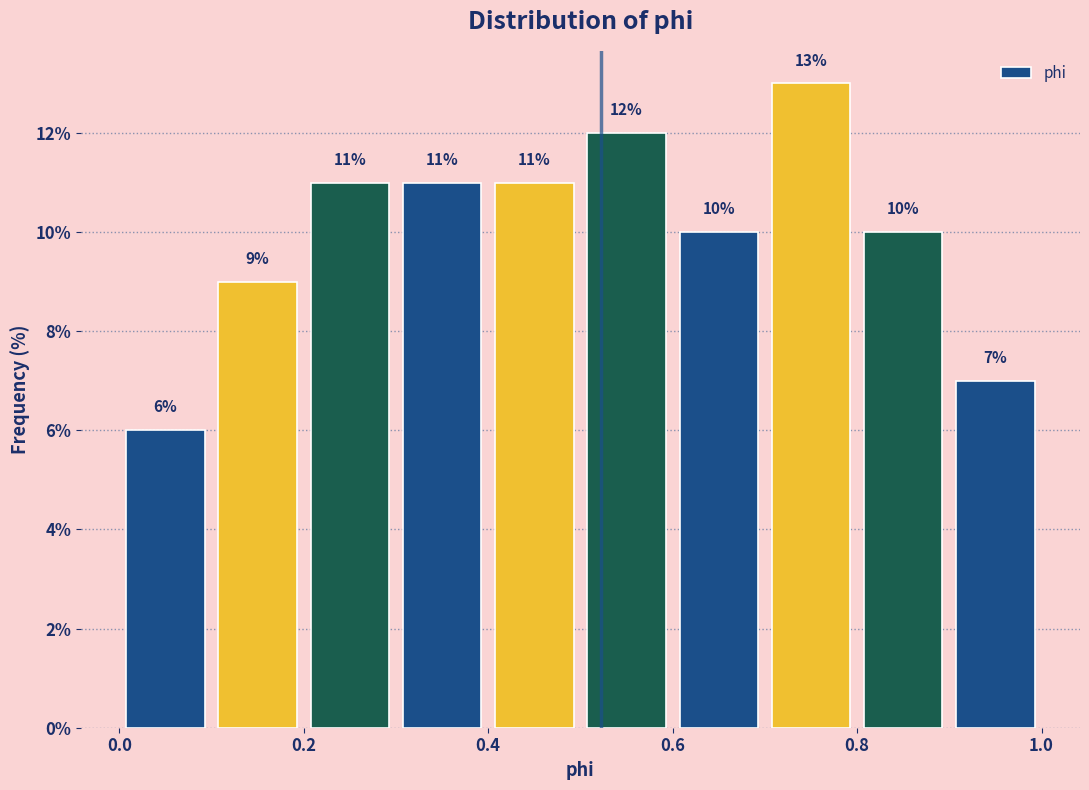

Reading left to right, list every bar in this chart as the range it spans on the x-axis followed by its height.

0.0 to 0.1: 6
0.1 to 0.2: 9
0.2 to 0.3: 11
0.3 to 0.4: 11
0.4 to 0.5: 11
0.5 to 0.6: 12
0.6 to 0.7: 10
0.7 to 0.8: 13
0.8 to 0.9: 10
0.9 to 1.0: 7